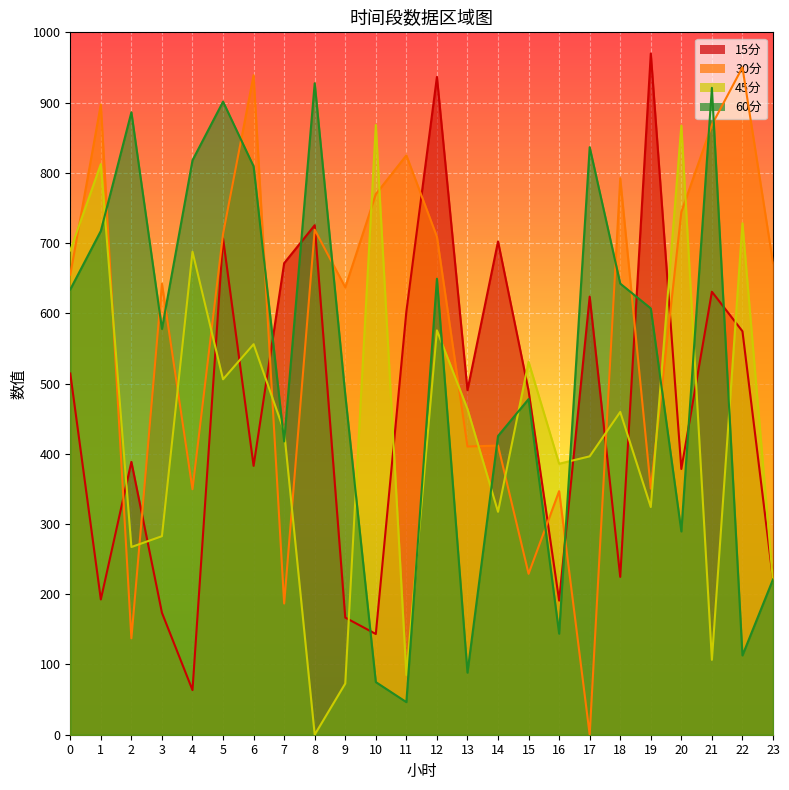

How many categories are shown in the chart?

24